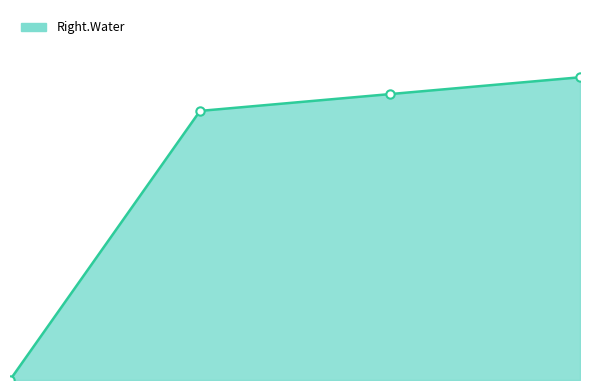

How many lines are shown in the chart?

1